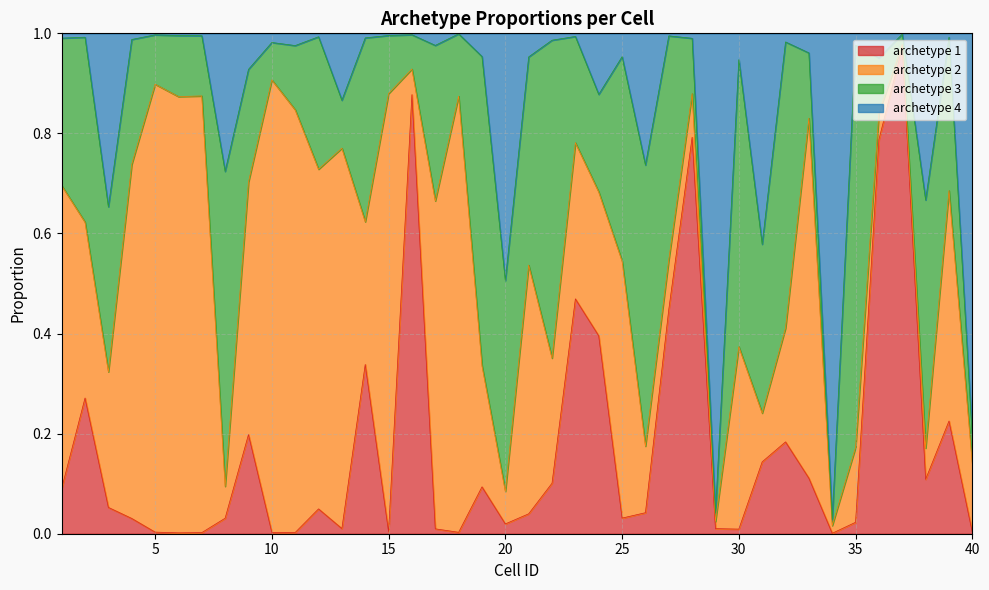

At which label does archetype 1 reach its minimum?

34